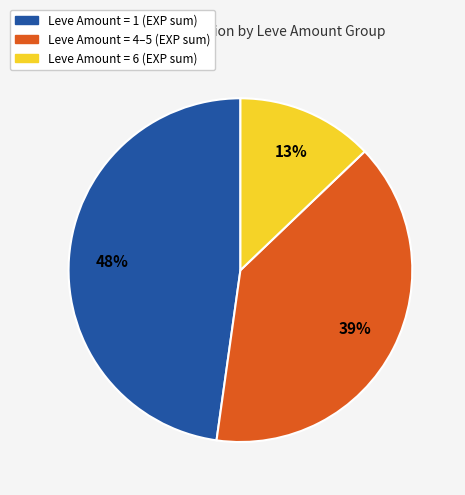

To the nearest percent, what is the average slice percentage?

33%